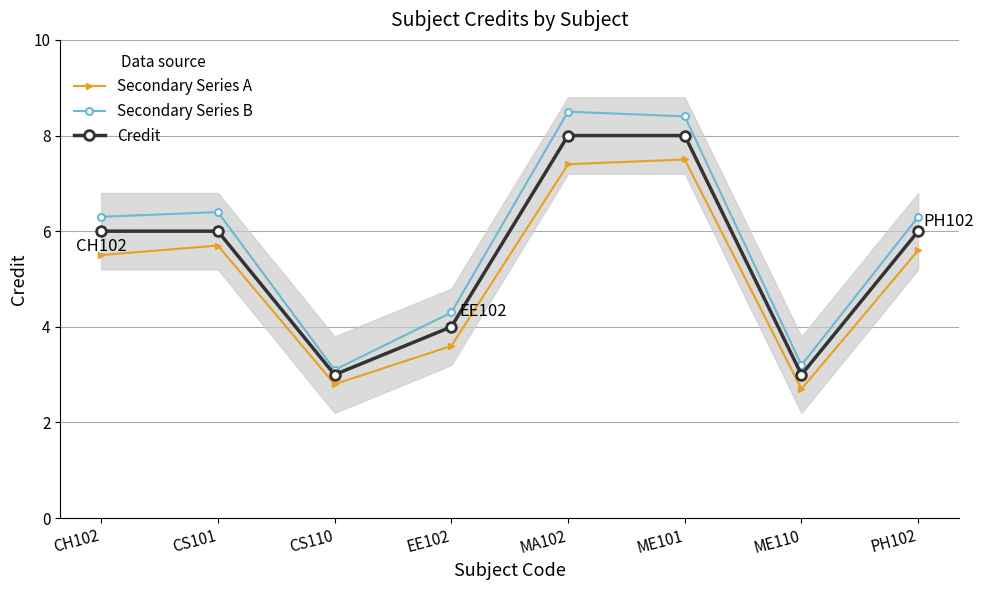

Which category has the lowest value in the Secondary Series A series?

ME110